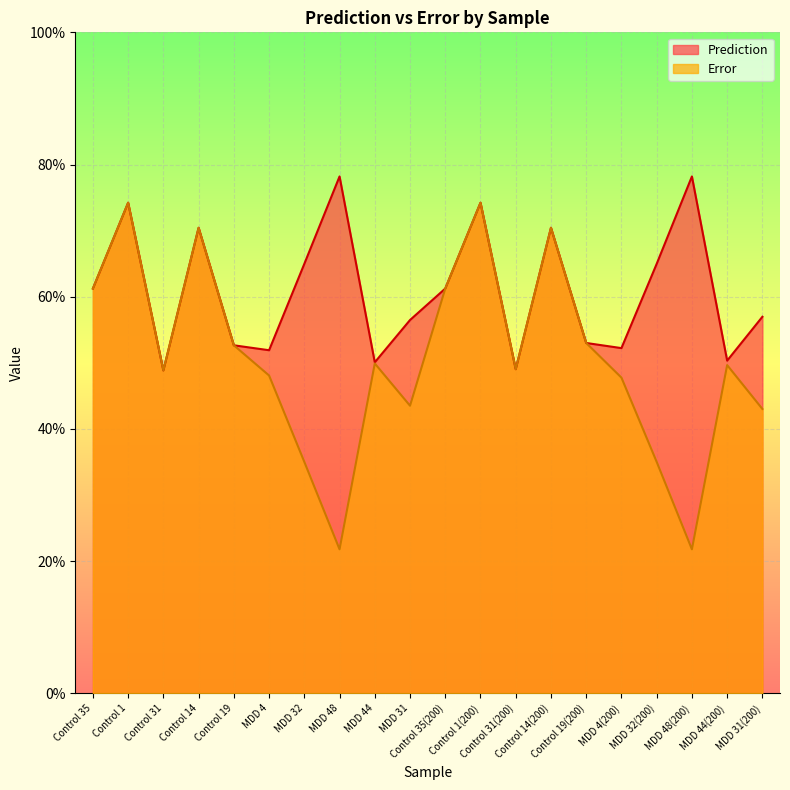

At MDD 31(200), list the series in order from largest to smallest.

Prediction, Error